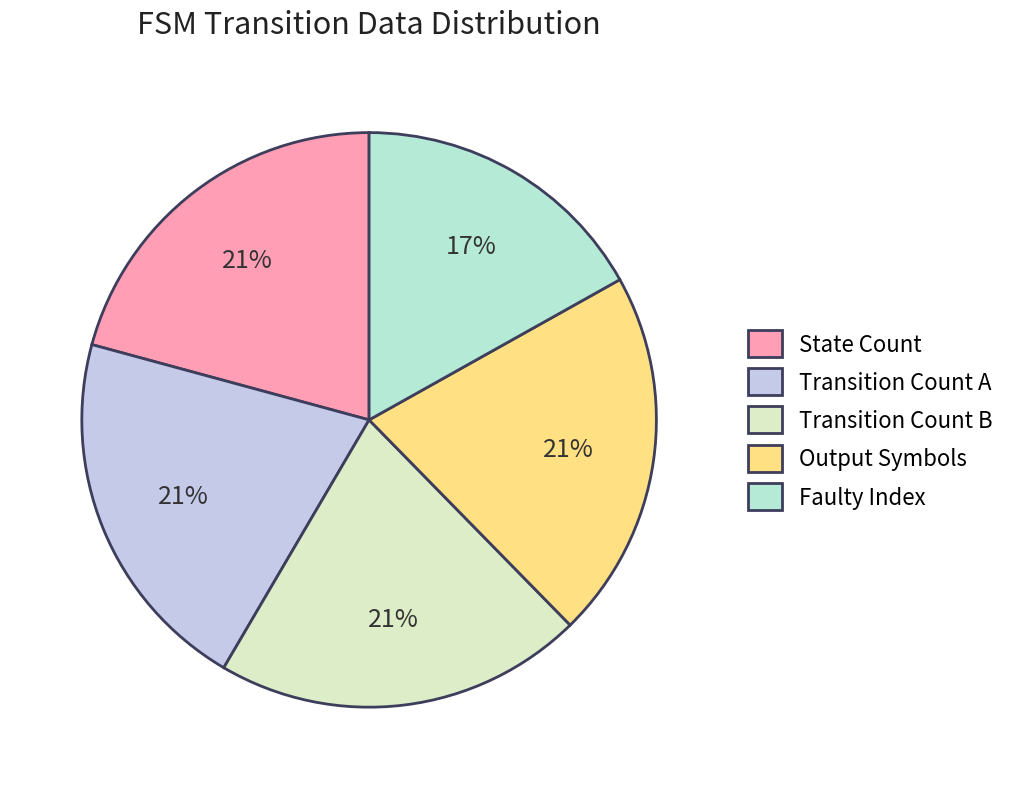

Is it true that Transition Count A is 34% of the pie?

False